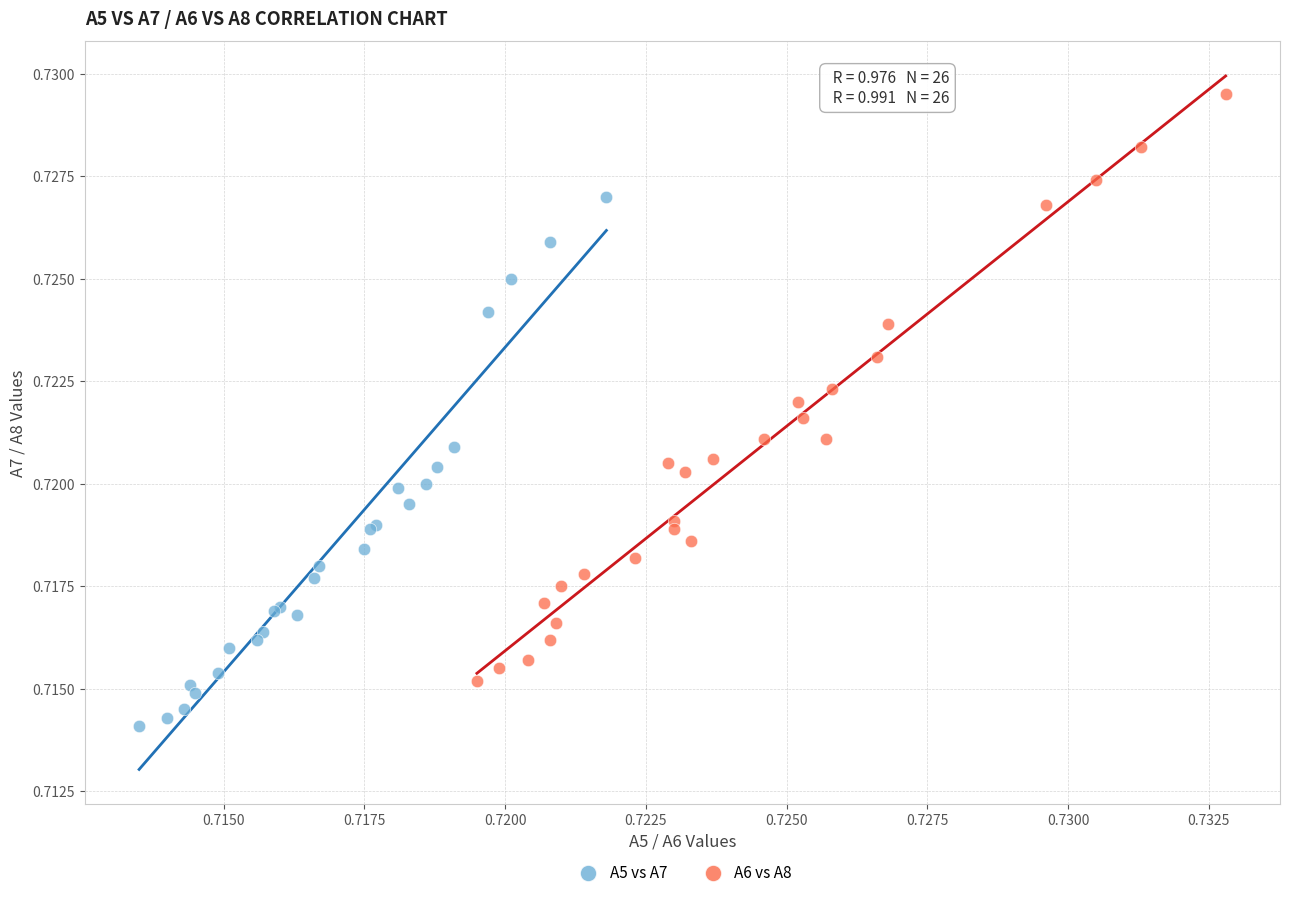

Which series reaches the minimum Y coordinate?

A5 vs A7